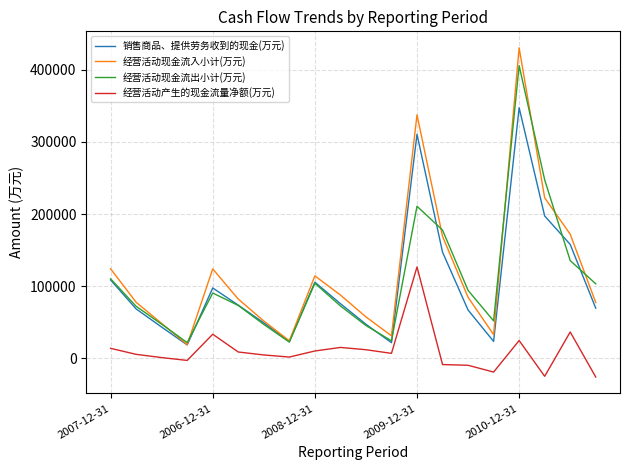

Rank the series by their maximum value, from lowest to highest.

经营活动产生的现金流量净额(万元), 销售商品、提供劳务收到的现金(万元), 经营活动现金流出小计(万元), 经营活动现金流入小计(万元)